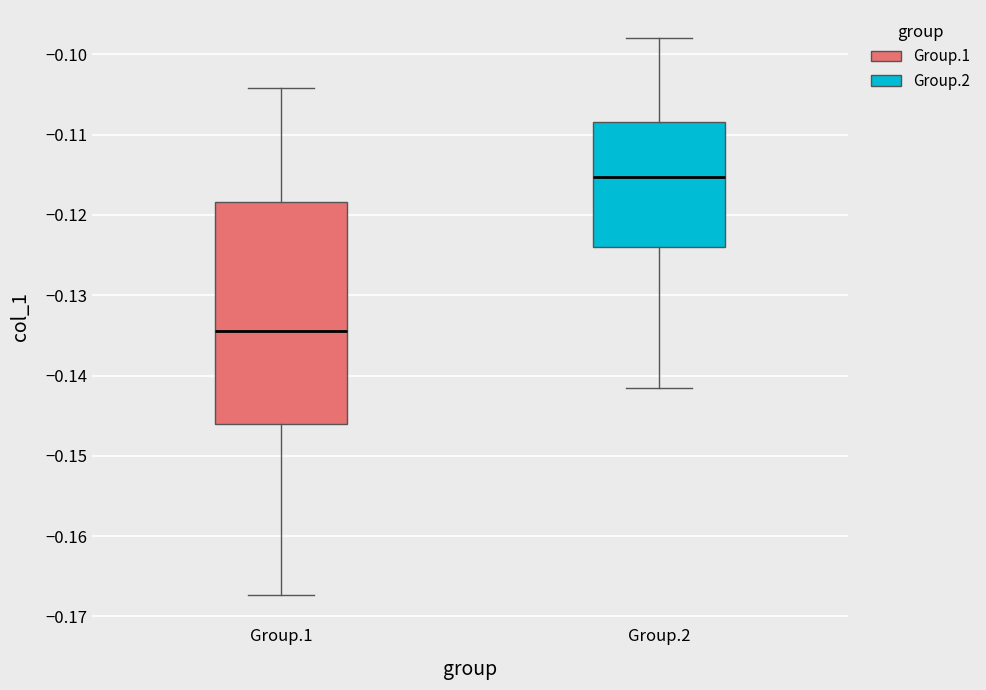

Reading left to right, transcribe this box plot: for each box, give where its median line is, the range the box spans, and where its two whiskers end, as read against the y-axis. The values are not printed on the chart, so give them approximately, as read against the axis.

Group.1: median -0.134, box -0.146 to -0.118, whiskers -0.167 to -0.104
Group.2: median -0.115, box -0.124 to -0.108, whiskers -0.142 to -0.098